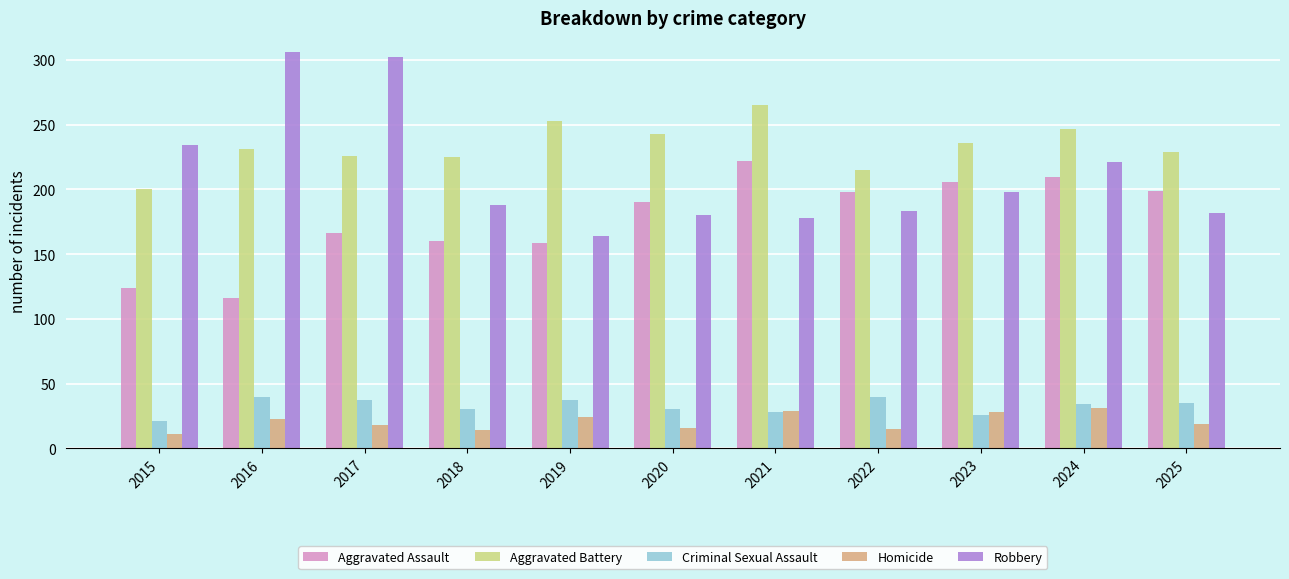

How many bars are there in each group?

5